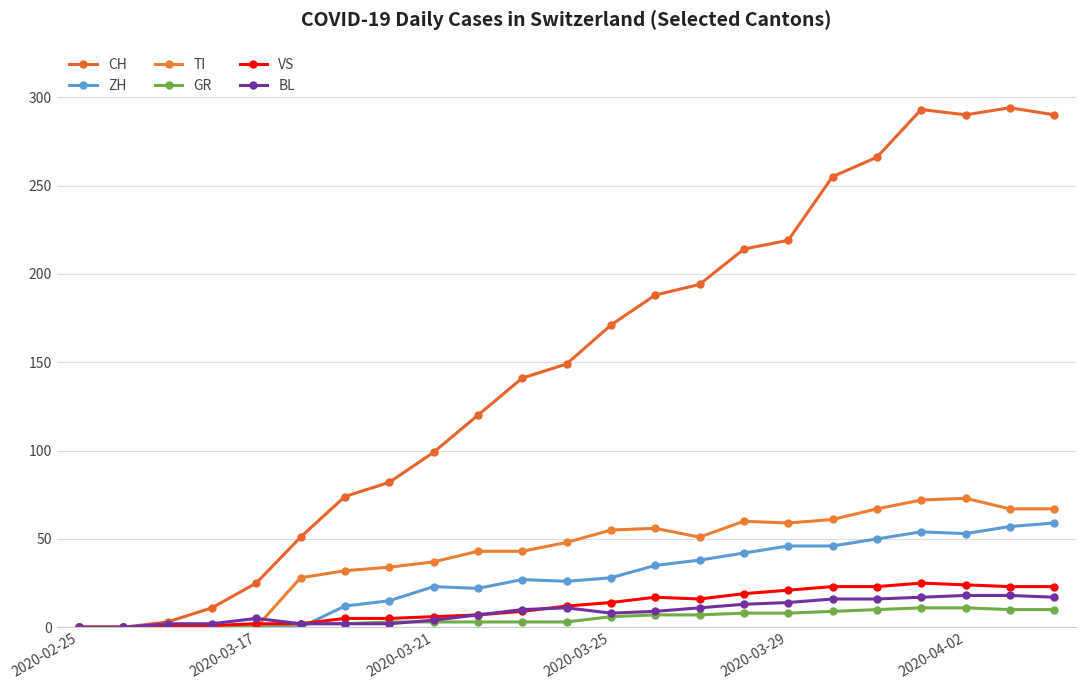

List the series in order of their peak value, highest first.

CH, TI, ZH, VS, BL, GR